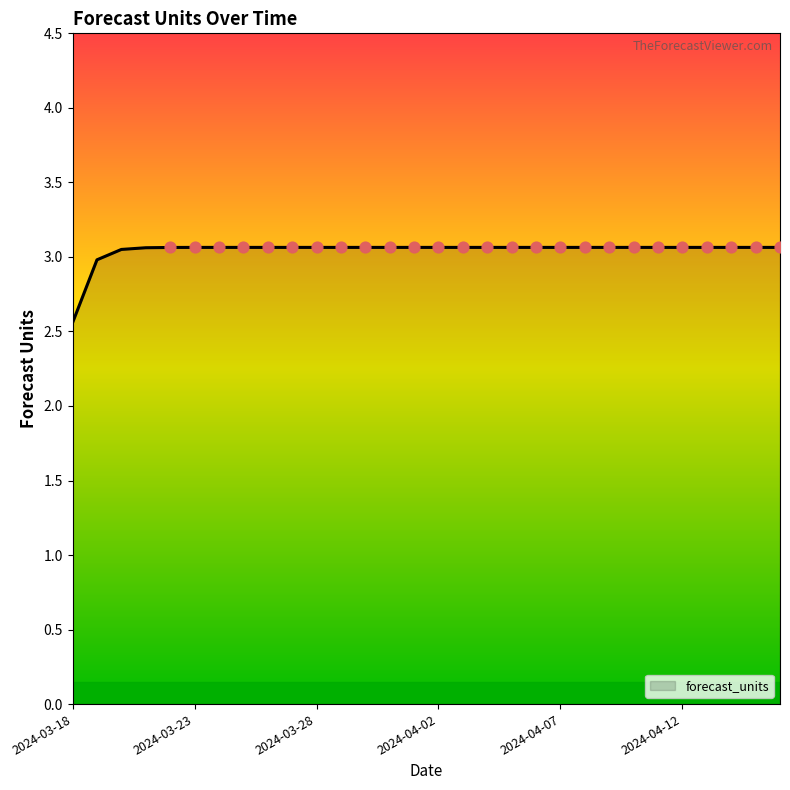

What is the smallest value displayed?

2.6